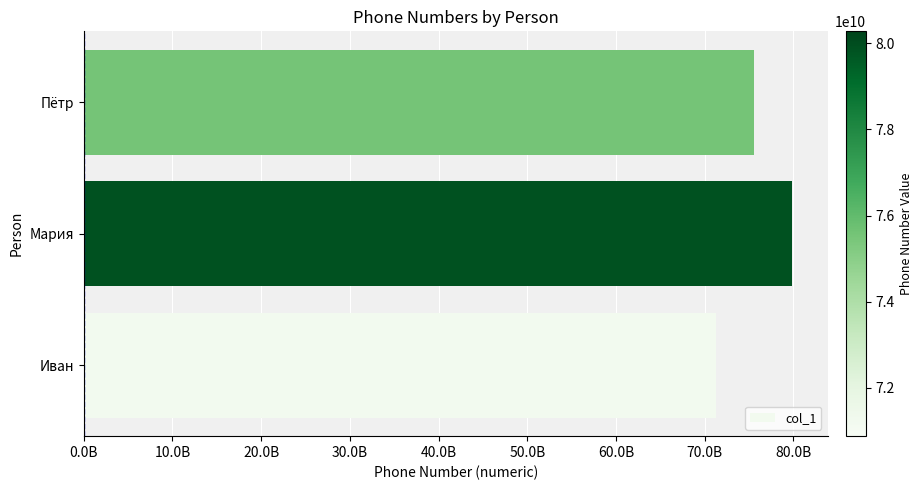

Are the bars horizontal?

Yes